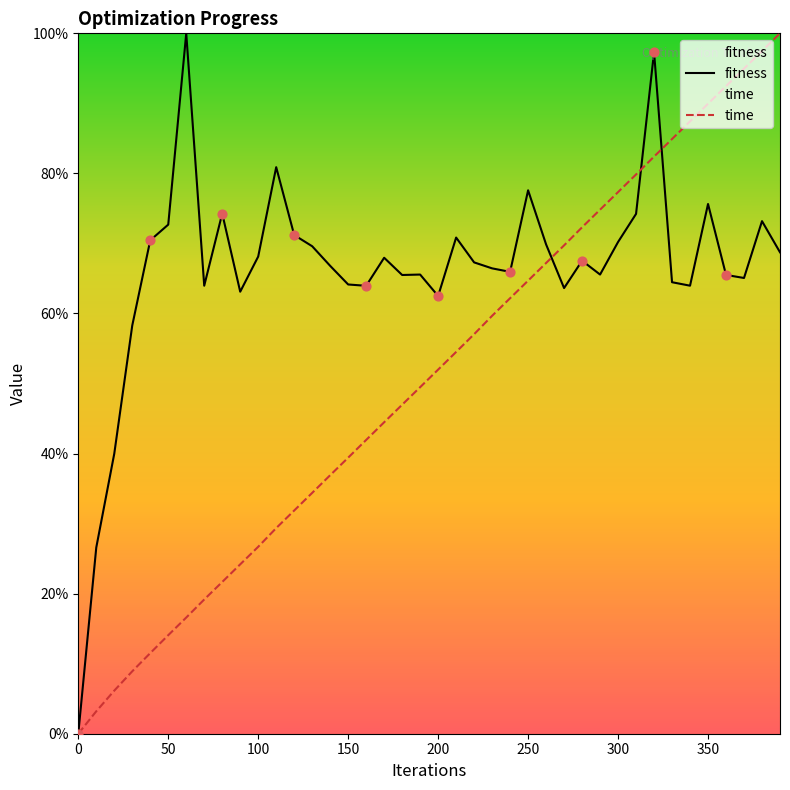

What are all the series names shown in the legend?

fitness, time